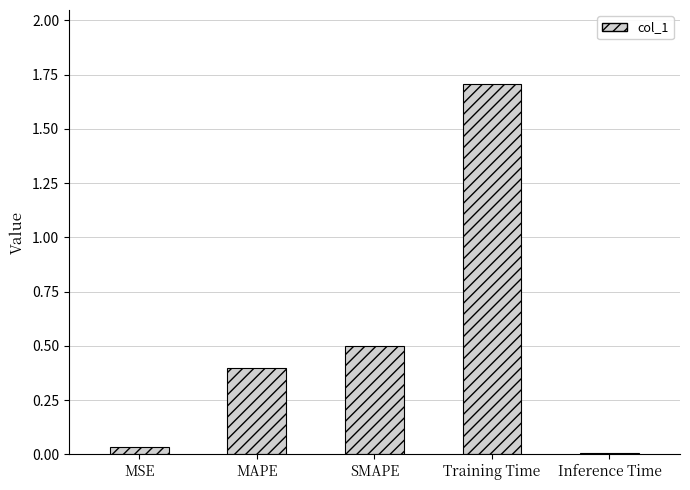

Read the value at Training Time.

1.7